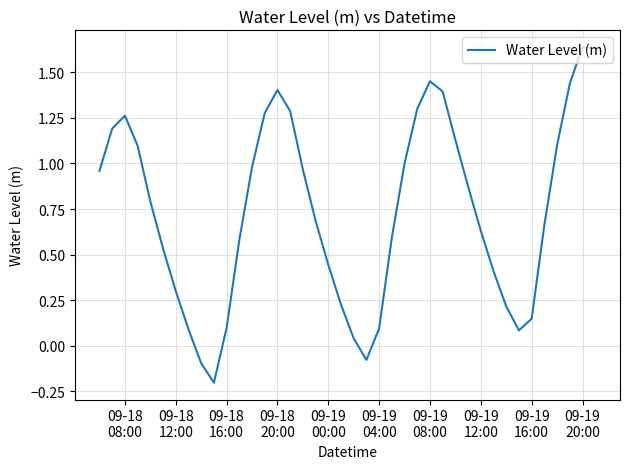

What is the difference between the maximum and minimum values?

1.8